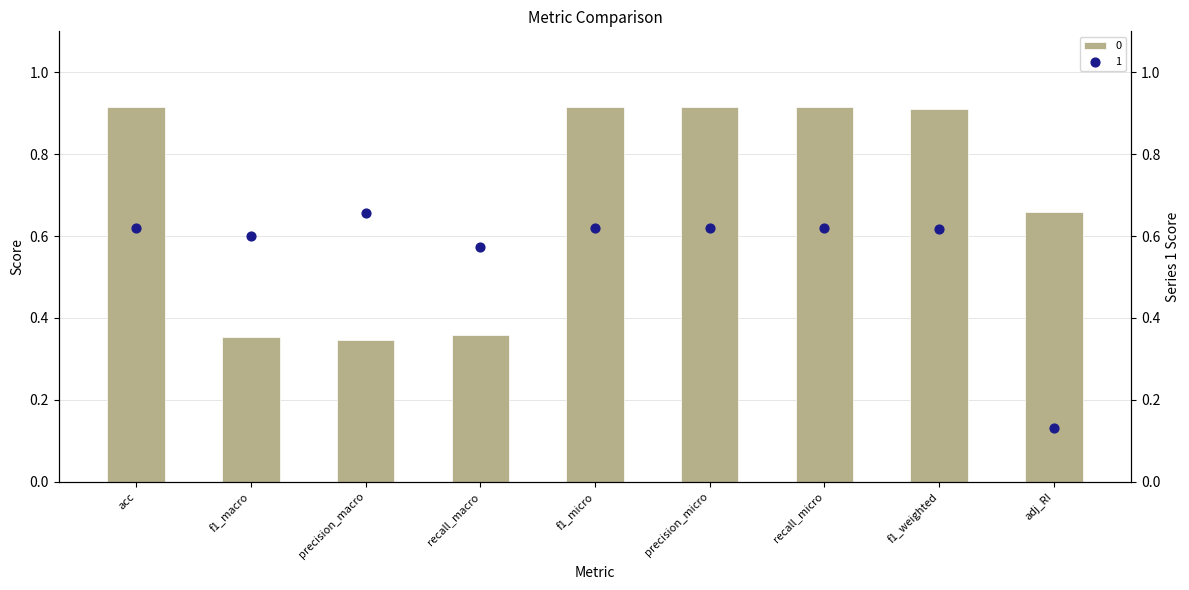

What are all the series names shown in the legend?

0, 1